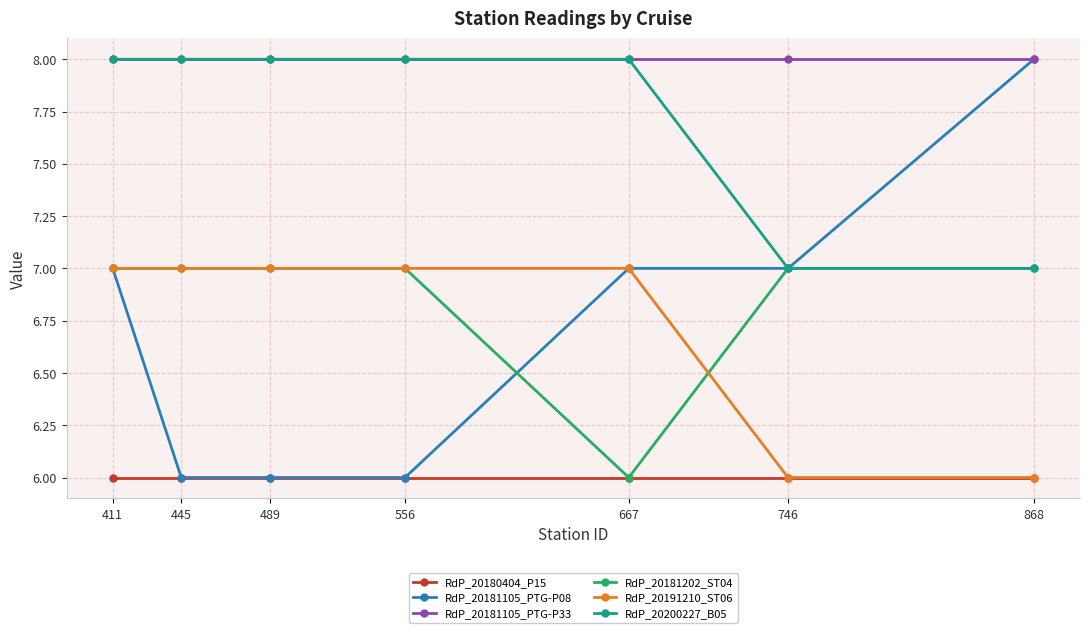

What is the value of the RdP_20180404_P15 point at the 3rd from the left?

6